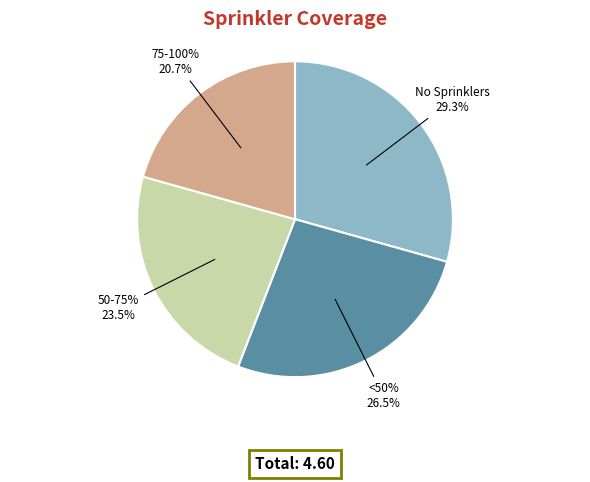

What is the change in value from 50-75% to 75-100%?

-0.1